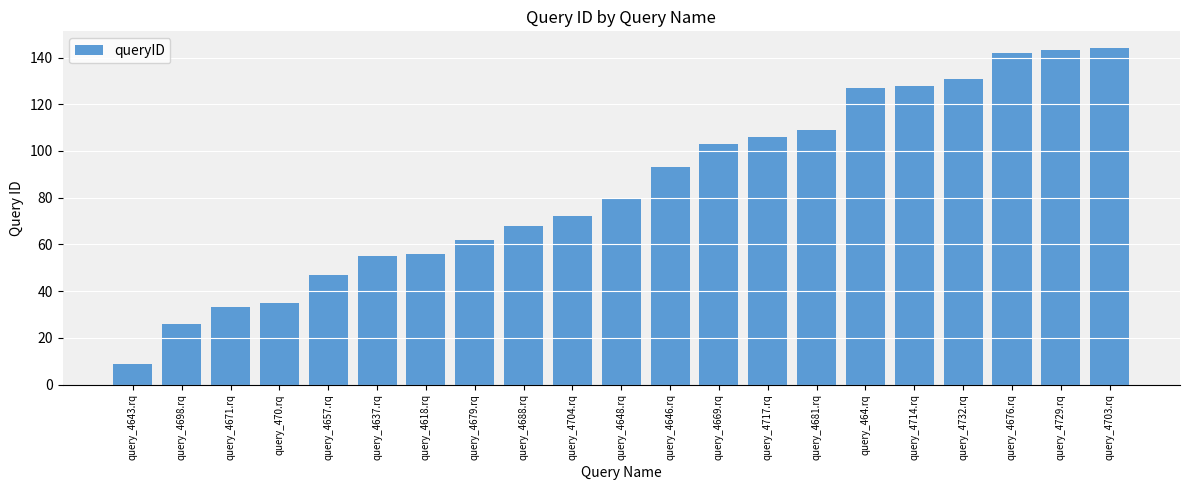

What is the label of the 13th bar from the left?

query_4669.rq